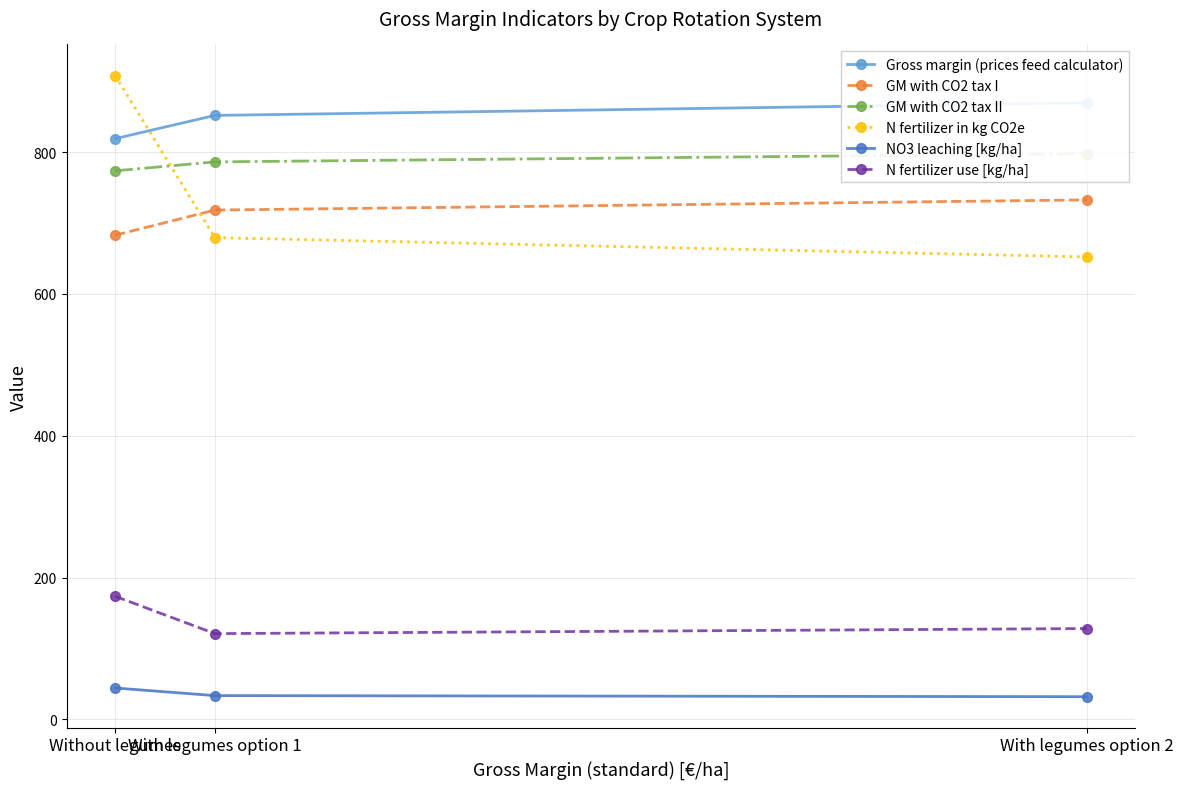

What is the difference between the highest and lowest values at With legumes option 2?

837.7